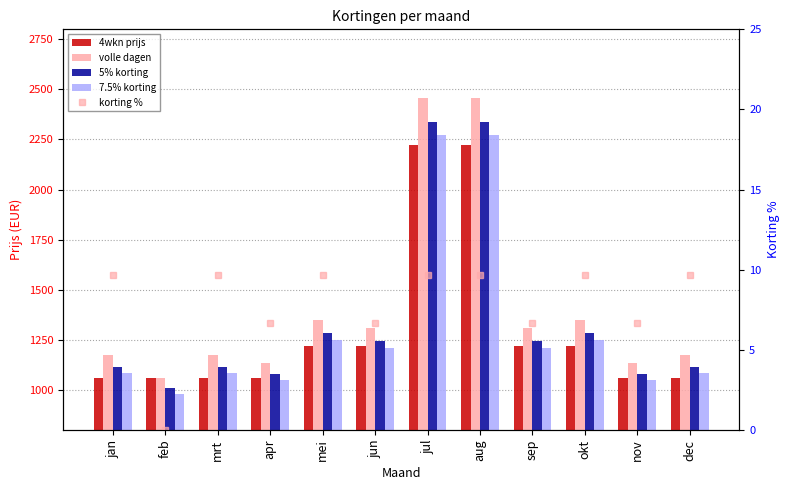

Are the bars horizontal?

No